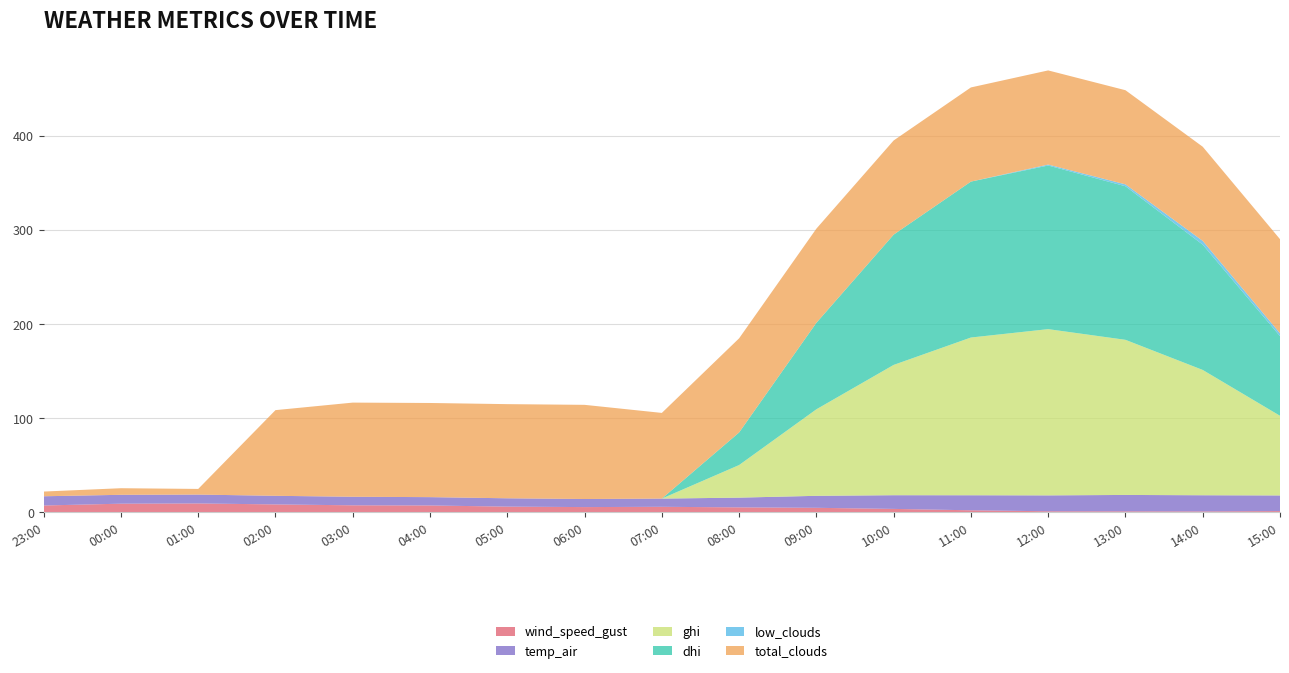

Reading left to right, transcribe all the data shown in this chart.

wind_speed_gust: 2021-11-24 23:00=7.3	2021-11-25 00:00=9.3	2021-11-25 01:00=9.5	2021-11-25 02:00=8.5	2021-11-25 03:00=7.5	2021-11-25 04:00=7.4	2021-11-25 05:00=6.1	2021-11-25 06:00=5.6	2021-11-25 07:00=5.9	2021-11-25 08:00=5.3	2021-11-25 09:00=4.9	2021-11-25 10:00=3.7	2021-11-25 11:00=2.2	2021-11-25 12:00=1.2	2021-11-25 13:00=1.1	2021-11-25 14:00=1.0	2021-11-25 15:00=1.4
temp_air: 2021-11-24 23:00=9.8	2021-11-25 00:00=9.4	2021-11-25 01:00=9.4	2021-11-25 02:00=9.2	2021-11-25 03:00=9.1	2021-11-25 04:00=8.8	2021-11-25 05:00=8.9	2021-11-25 06:00=8.6	2021-11-25 07:00=8.7	2021-11-25 08:00=10.3	2021-11-25 09:00=12.7	2021-11-25 10:00=14.5	2021-11-25 11:00=16.0	2021-11-25 12:00=16.9	2021-11-25 13:00=17.4	2021-11-25 14:00=17.2	2021-11-25 15:00=16.6
ghi: 2021-11-24 23:00=0.0	2021-11-25 00:00=0.0	2021-11-25 01:00=0.0	2021-11-25 02:00=0.0	2021-11-25 03:00=0.0	2021-11-25 04:00=0.0	2021-11-25 05:00=0.0	2021-11-25 06:00=0.0	2021-11-25 07:00=0.0	2021-11-25 08:00=34.6	2021-11-25 09:00=91.9	2021-11-25 10:00=138.4	2021-11-25 11:00=167.5	2021-11-25 12:00=176.6	2021-11-25 13:00=164.8	2021-11-25 14:00=133.1	2021-11-25 15:00=84.6
dhi: 2021-11-24 23:00=0.0	2021-11-25 00:00=0.0	2021-11-25 01:00=0.0	2021-11-25 02:00=0.0	2021-11-25 03:00=0.0	2021-11-25 04:00=0.0	2021-11-25 05:00=0.0	2021-11-25 06:00=0.0	2021-11-25 07:00=0.0	2021-11-25 08:00=34.6	2021-11-25 09:00=91.9	2021-11-25 10:00=138.4	2021-11-25 11:00=165.6	2021-11-25 12:00=173.8	2021-11-25 13:00=163.1	2021-11-25 14:00=133.1	2021-11-25 15:00=84.6
low_clouds: 2021-11-24 23:00=0.0	2021-11-25 00:00=0.0	2021-11-25 01:00=0.0	2021-11-25 02:00=0.0	2021-11-25 03:00=0.0	2021-11-25 04:00=0.0	2021-11-25 05:00=0.0	2021-11-25 06:00=0.0	2021-11-25 07:00=0.0	2021-11-25 08:00=0.0	2021-11-25 09:00=0.0	2021-11-25 10:00=0.0	2021-11-25 11:00=0.0	2021-11-25 12:00=1.0	2021-11-25 13:00=2.0	2021-11-25 14:00=4.0	2021-11-25 15:00=3.0
total_clouds: 2021-11-24 23:00=5.0	2021-11-25 00:00=7.0	2021-11-25 01:00=6.0	2021-11-25 02:00=91.0	2021-11-25 03:00=100.0	2021-11-25 04:00=100.0	2021-11-25 05:00=100.0	2021-11-25 06:00=100.0	2021-11-25 07:00=91.0	2021-11-25 08:00=100.0	2021-11-25 09:00=100.0	2021-11-25 10:00=100.0	2021-11-25 11:00=100.0	2021-11-25 12:00=100.0	2021-11-25 13:00=100.0	2021-11-25 14:00=100.0	2021-11-25 15:00=100.0